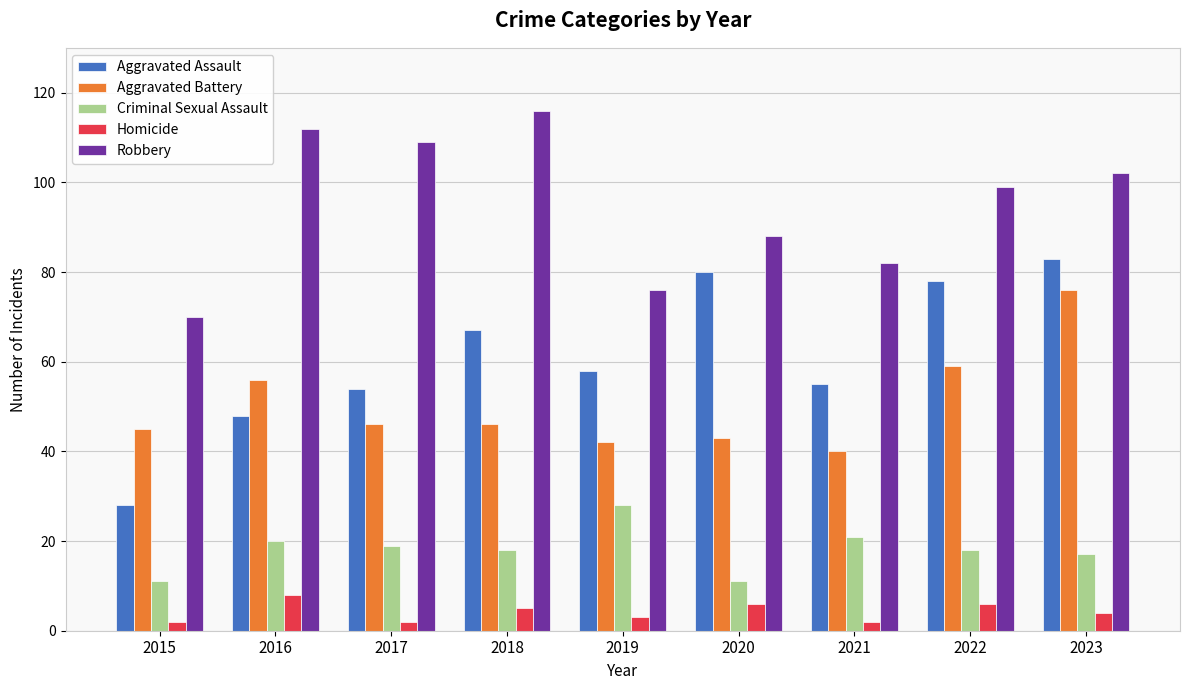

Which series has the largest range (max minus min)?

Aggravated Assault